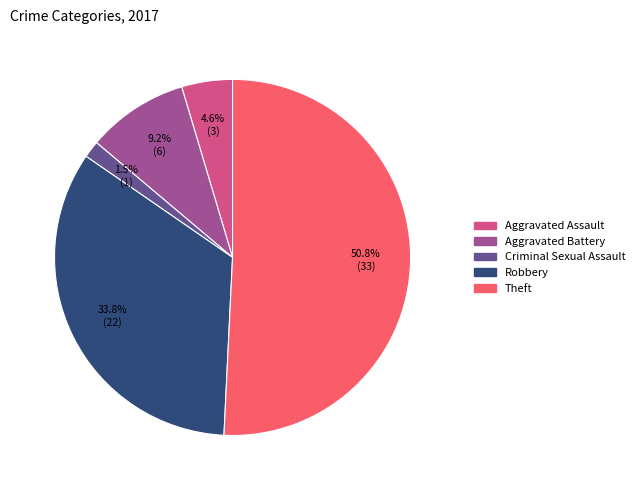

To the nearest percent, what is the average slice percentage?

20%